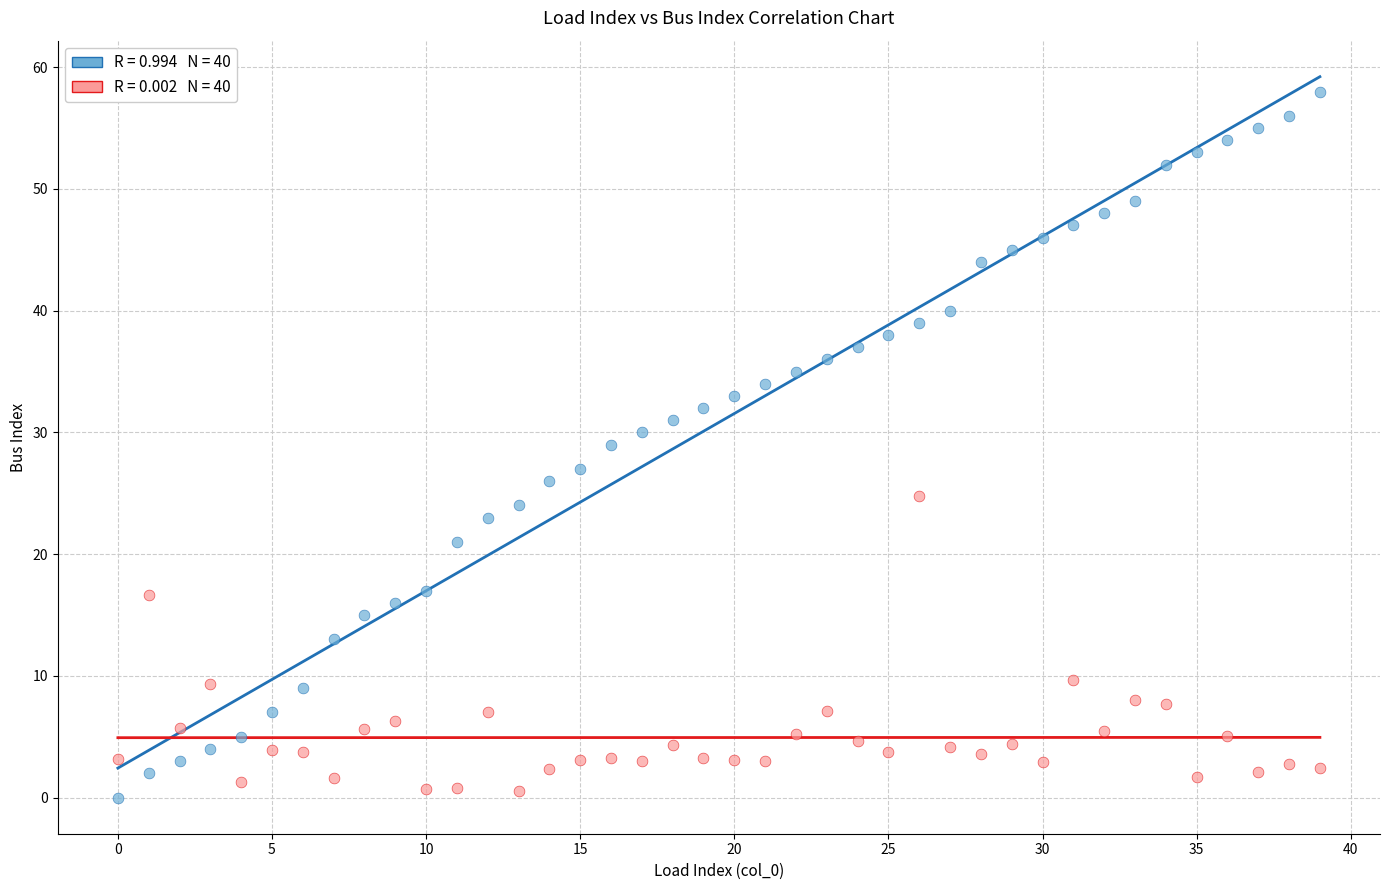

Across all data points, what is the range of Y values (max minus min)?

58.0